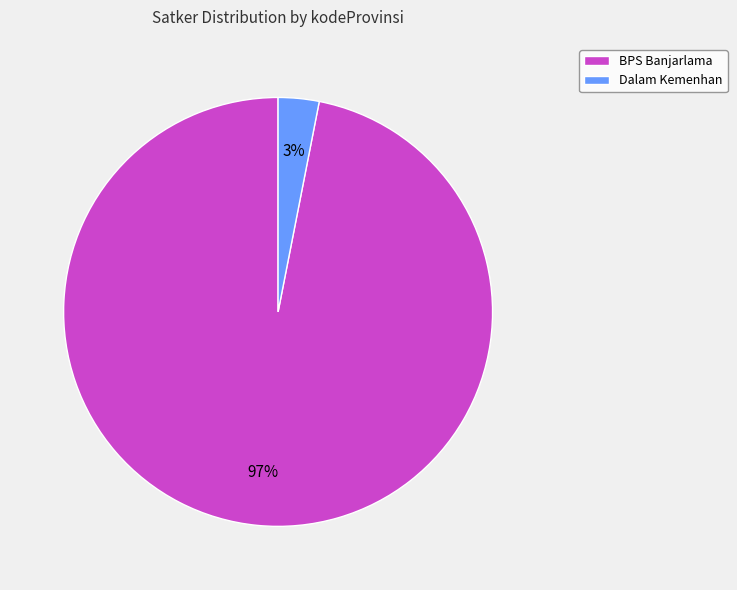

The Dalam Kemenhan slice represents 3% of the pie. True or false?

True